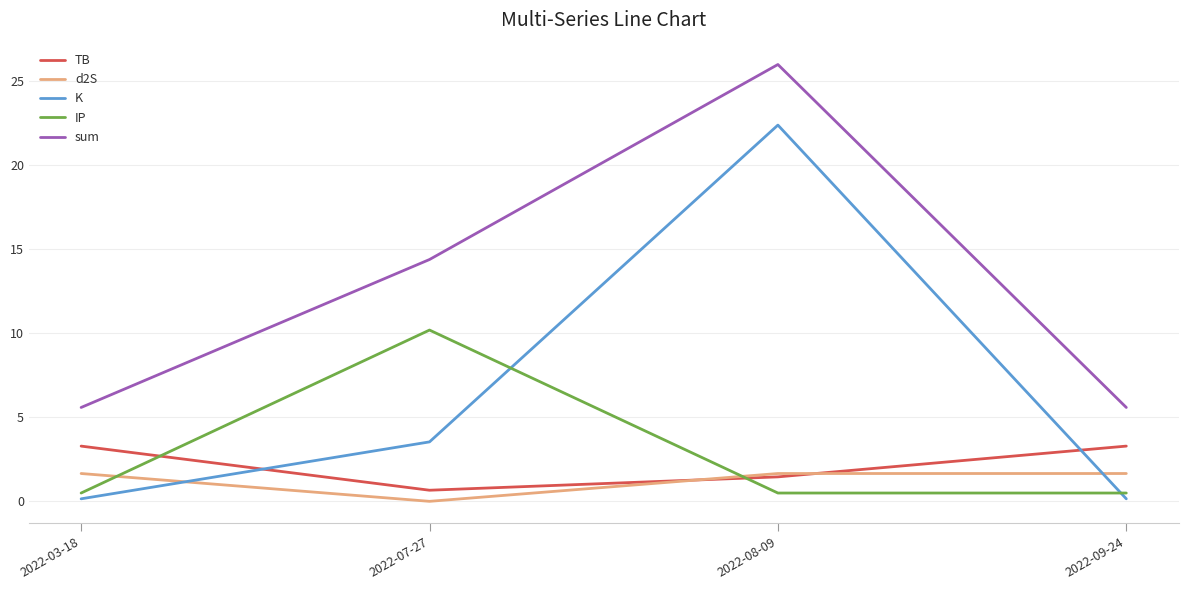

List the series in order of their peak value, highest first.

sum, K, IP, TB, d2S